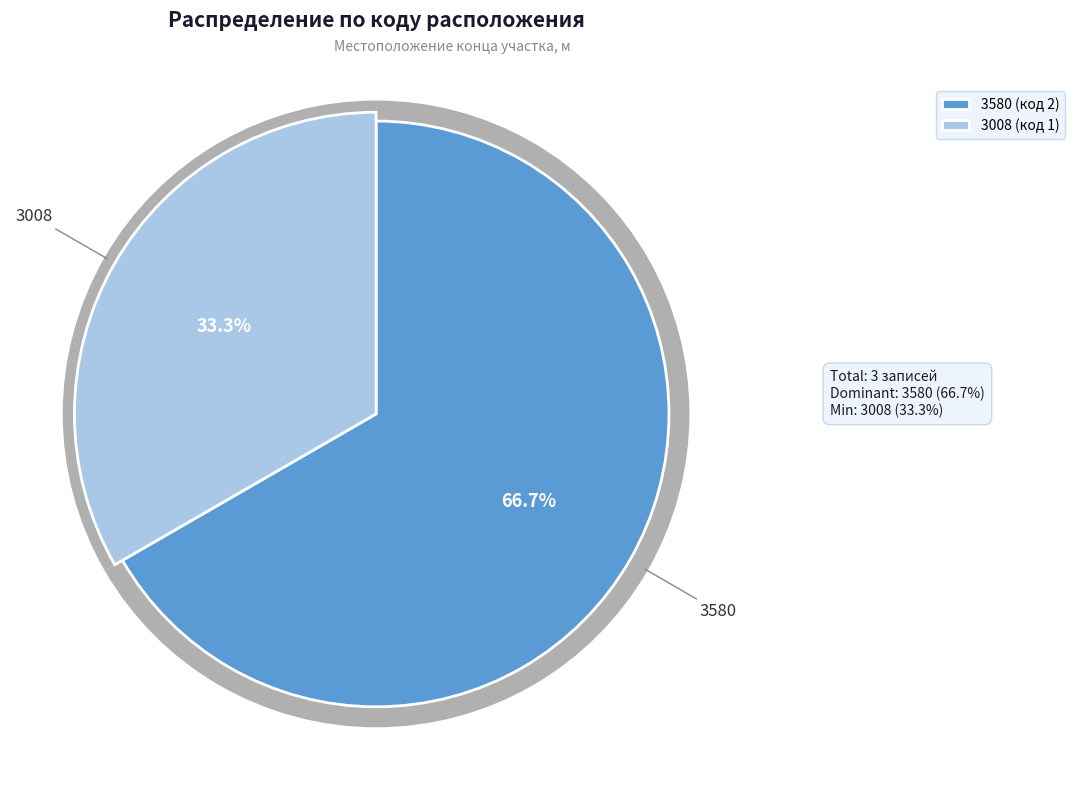

Is there a majority slice in this chart?

Yes